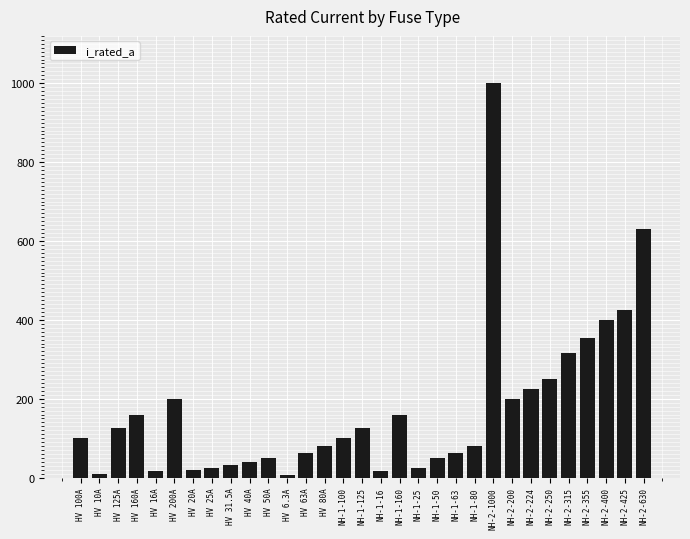

How many bars are there in total?

31